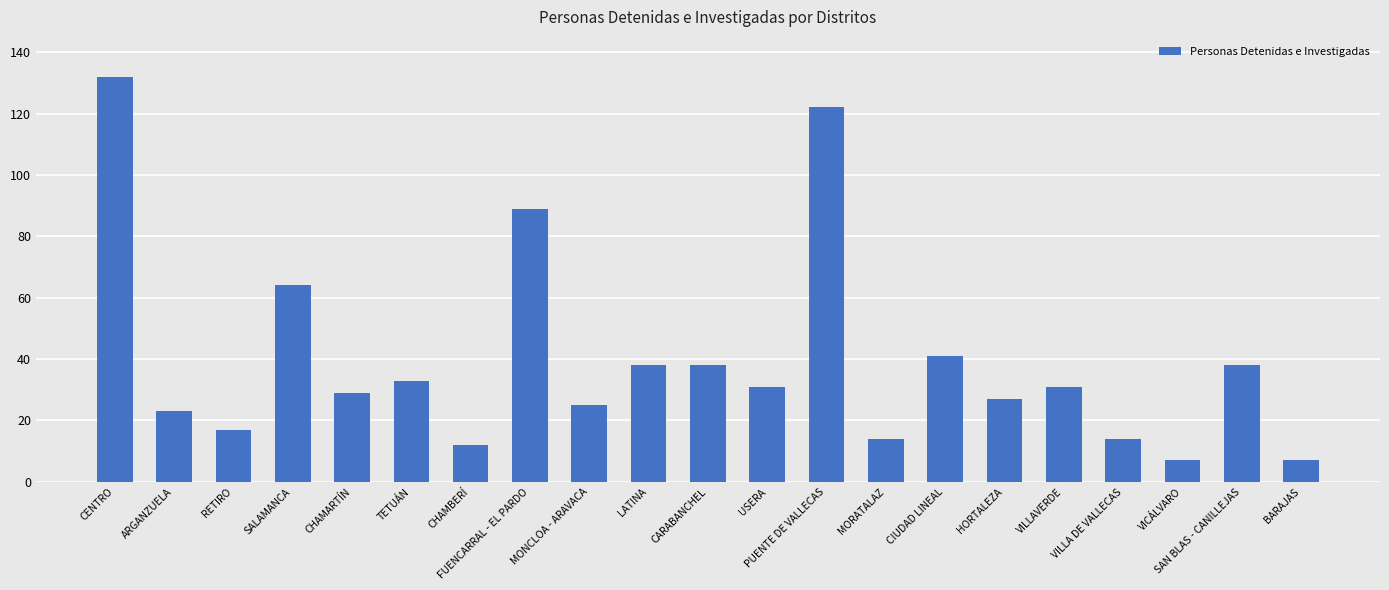

Reading left to right, transcribe all the data shown in this chart.

132	23	17	64	29	33	12	89	25	38	38	31	122	14	41	27	31	14	7	38	7